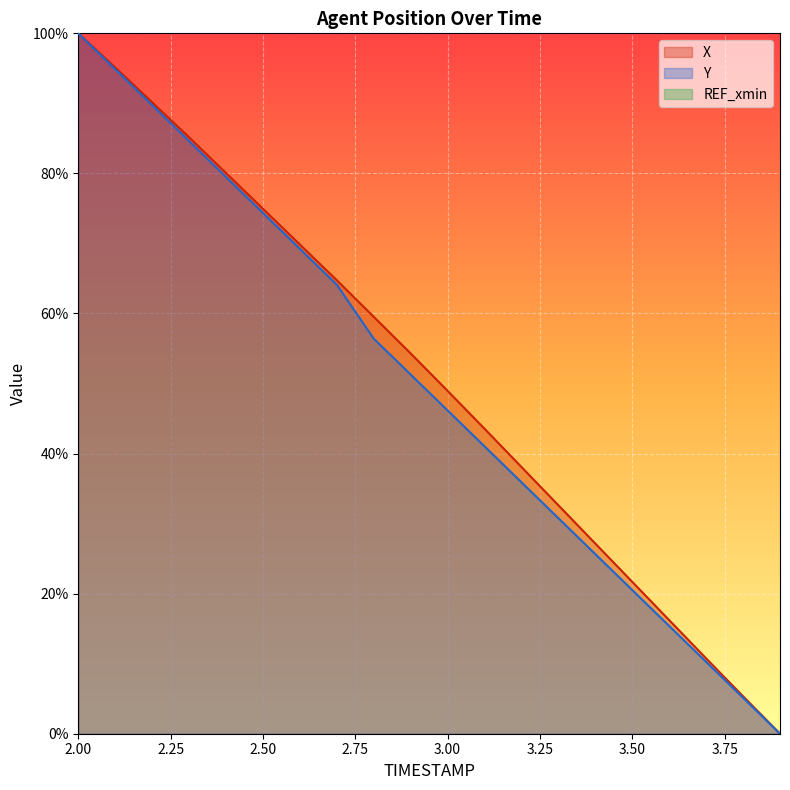

List the series in order of their peak value, lowest first.

X, Y